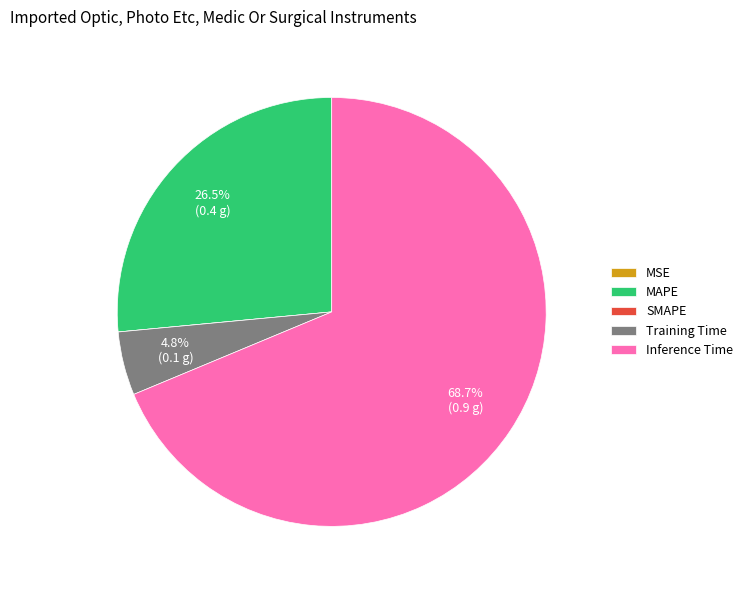

Which category has the biggest portion of the pie?

Inference Time